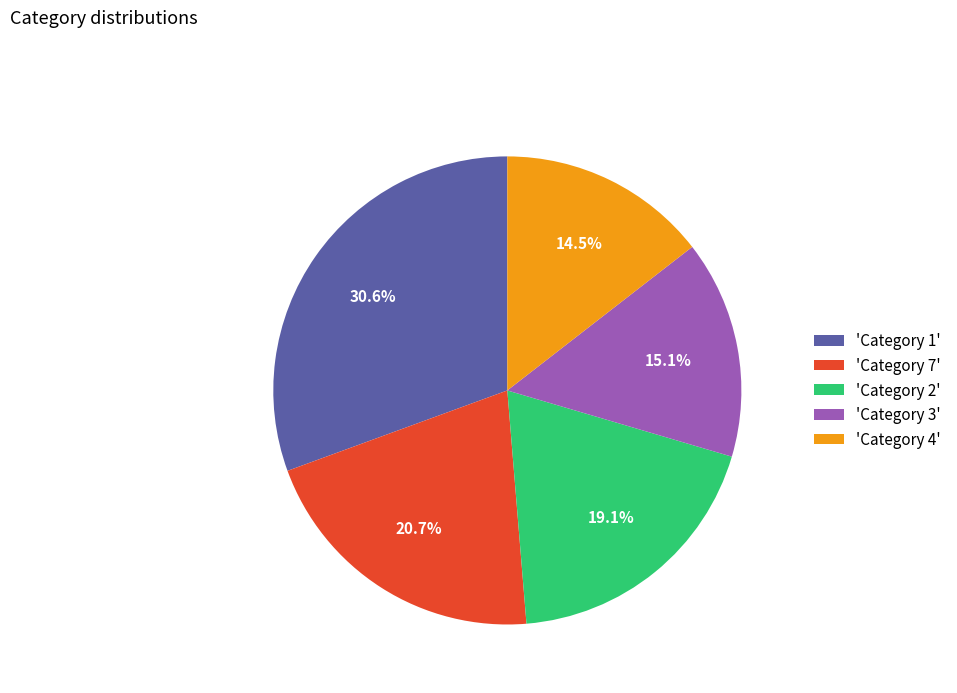

Which has a higher value, 'Category 2' or 'Category 1'?

'Category 1'